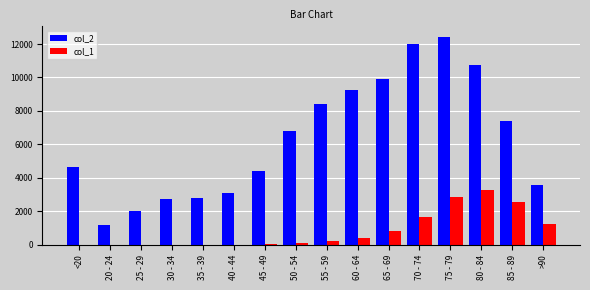

Is the value of col_2 at 65 - 69 greater than the value of col_1 at 65 - 69?

Yes